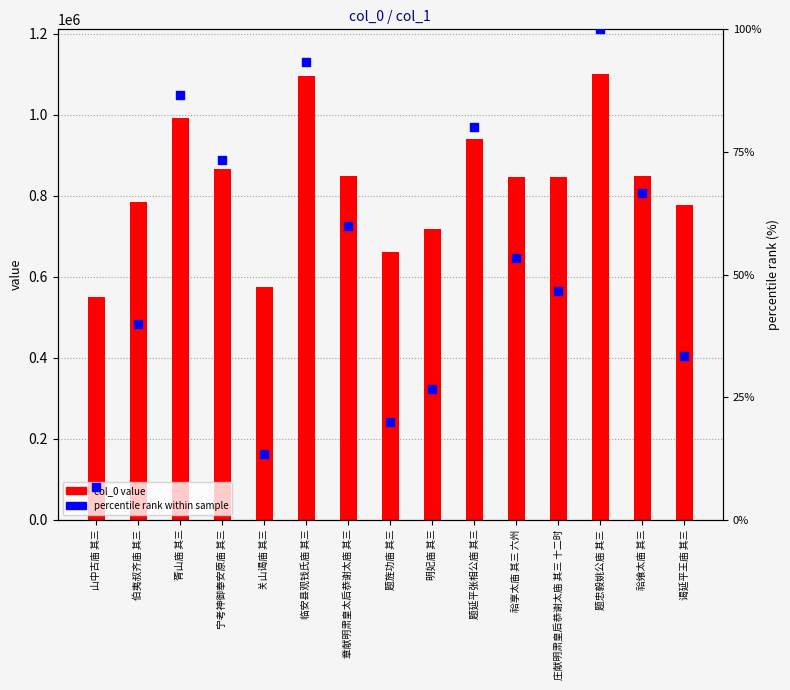

What are all the series names shown in the legend?

col_0 value, percentile rank within sample